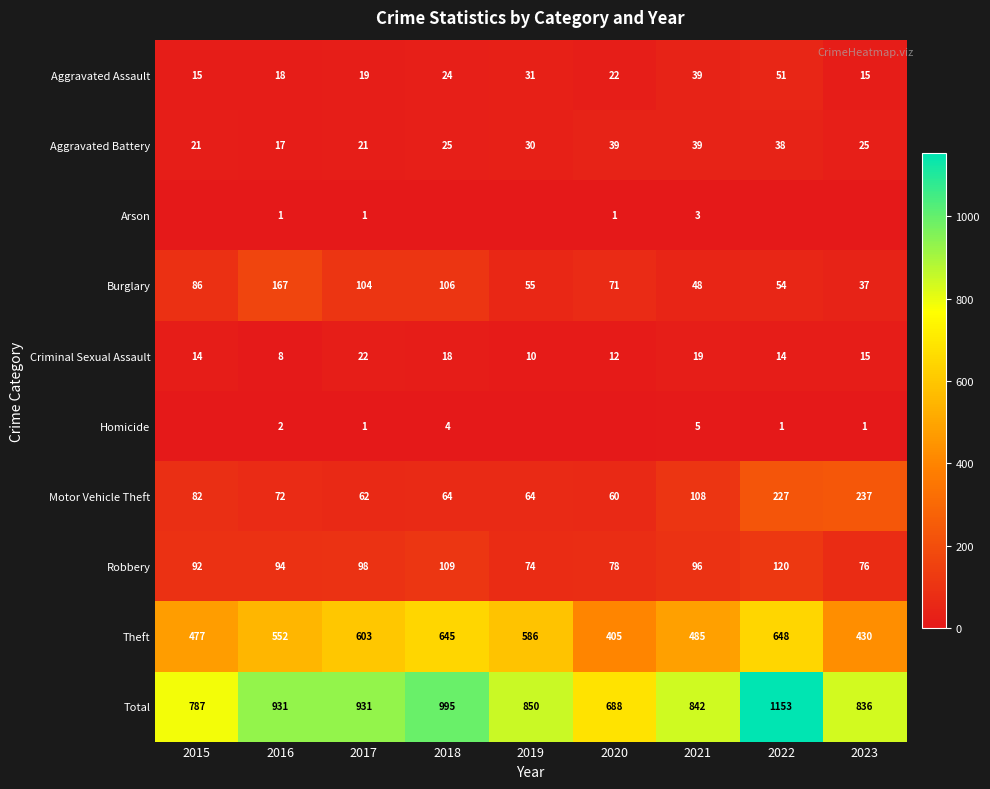

List the labels in order of Theft value, smallest first.

2020, 2023, 2015, 2021, 2016, 2019, 2017, 2018, 2022